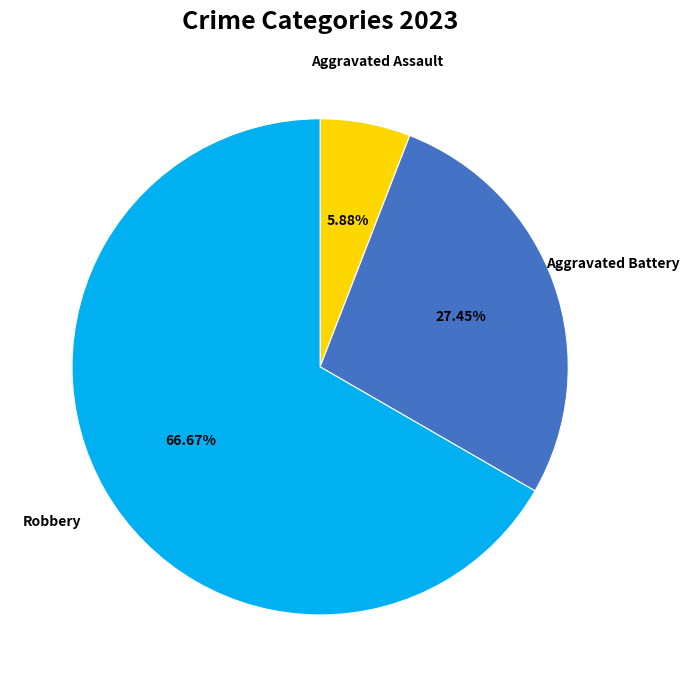

To the nearest percent, what is the difference between the largest and smallest slice percentages?

61%